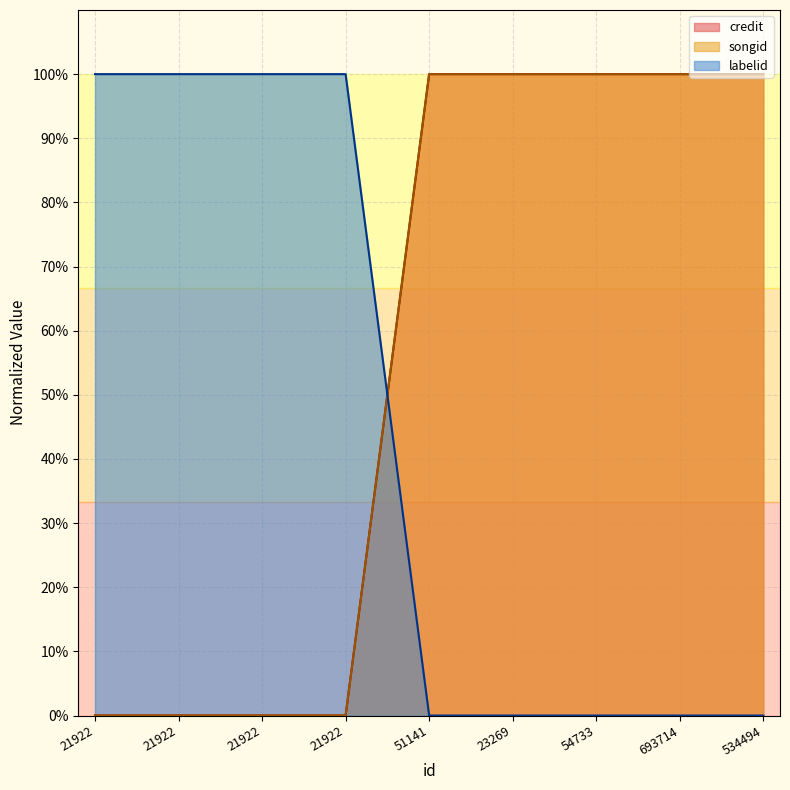

Reading left to right, what are all the values shown in this chart?

credit: 21922=0	21922=0	21922=0	21922=0	51141=1	23269=1	54733=1	693714=1	534494=1
songid: 21922=0	21922=0	21922=0	21922=0	51141=1	23269=1	54733=1	693714=1	534494=1
labelid: 21922=1	21922=1	21922=1	21922=1	51141=0	23269=0	54733=0	693714=0	534494=0